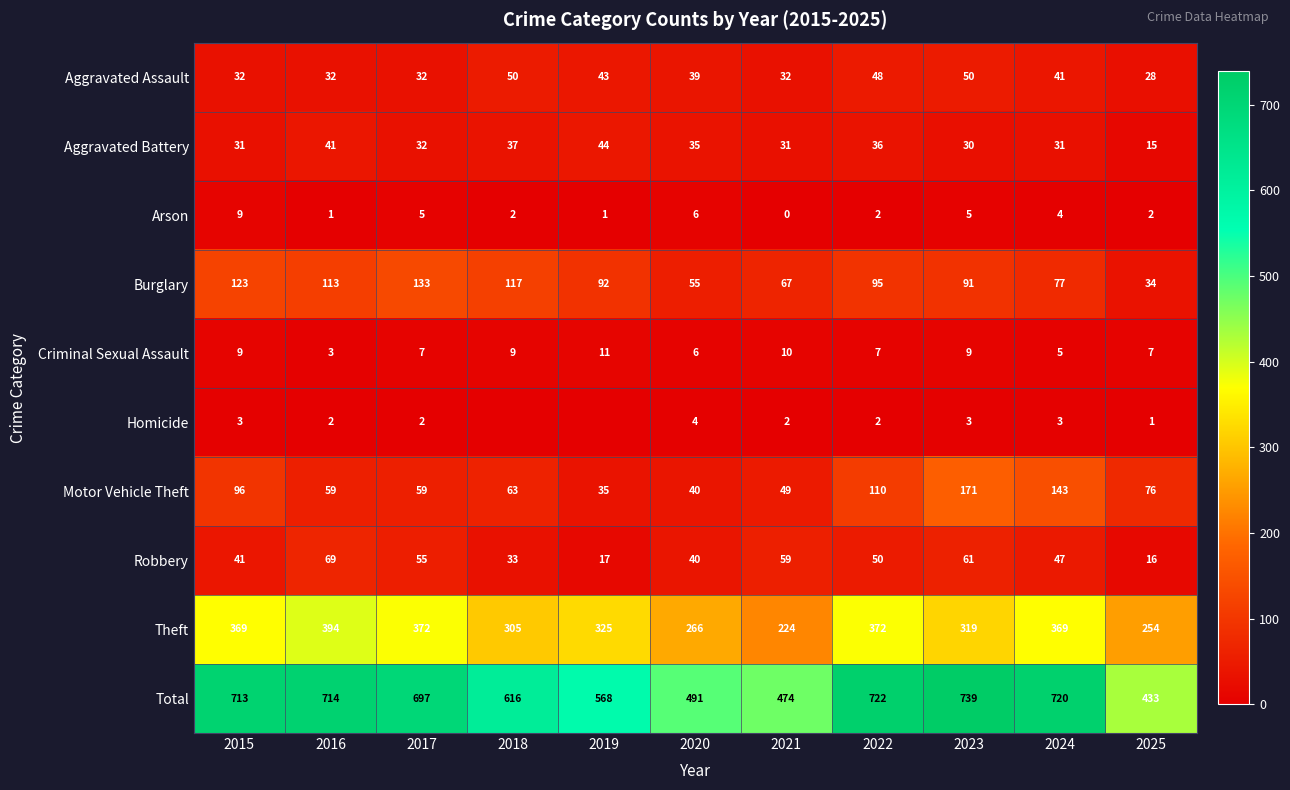

What value does the Total series have at 2021, to the nearest 5?

475